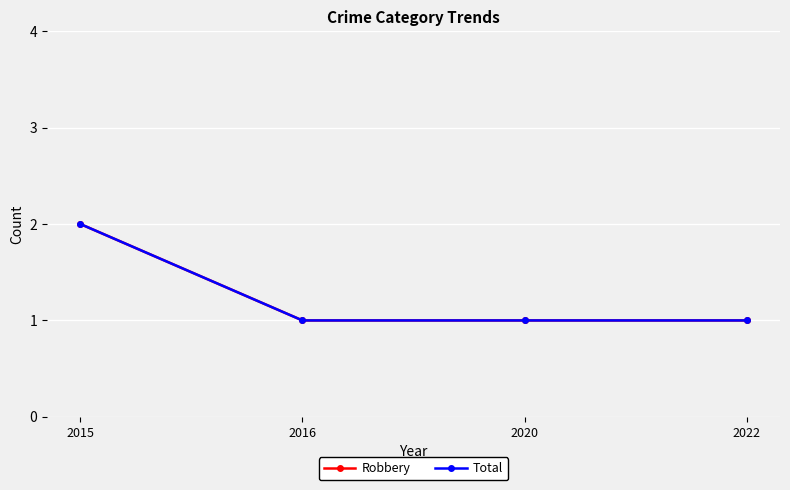

At which category is the sum across all series the highest?

2015